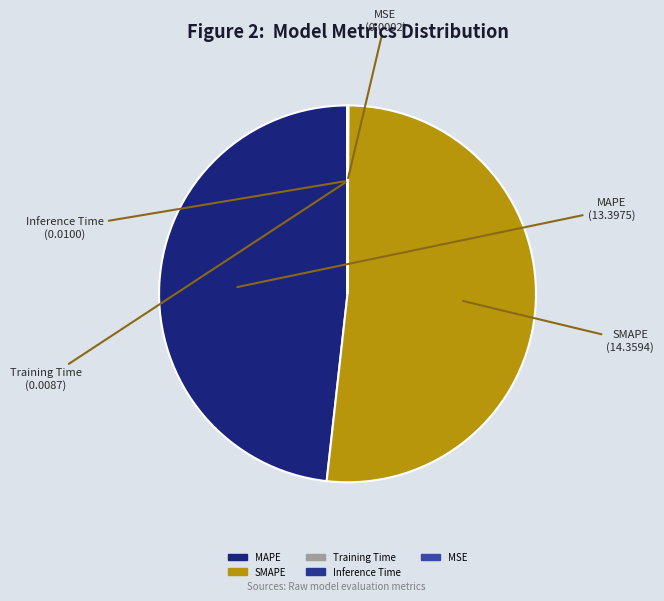

Does MAPE account for over 50% of the chart?

No